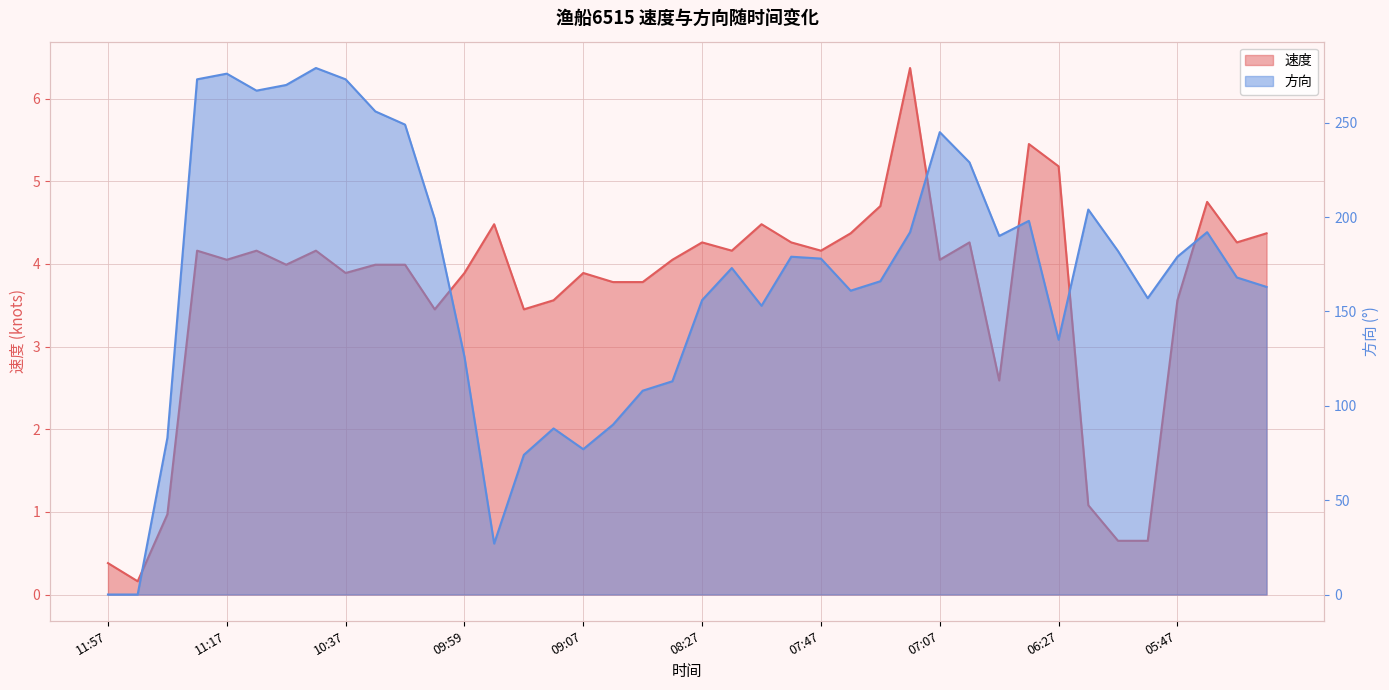

Which category has the lowest value in the 速度 series?

11:47